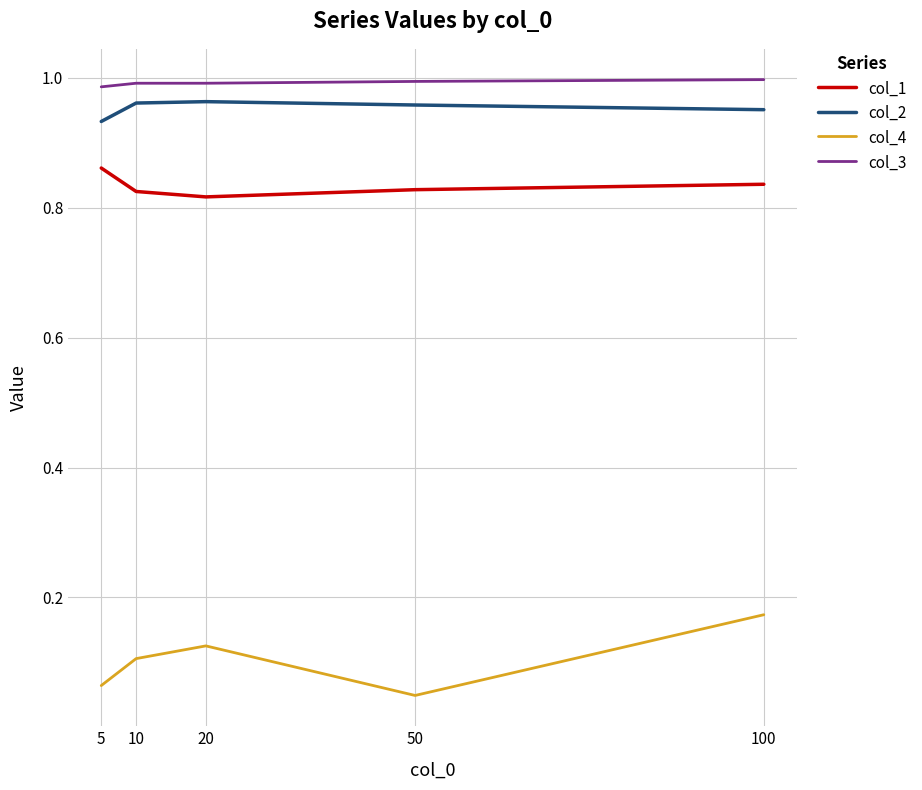

At 100, list the series in order from smallest to largest.

col_4, col_1, col_2, col_3